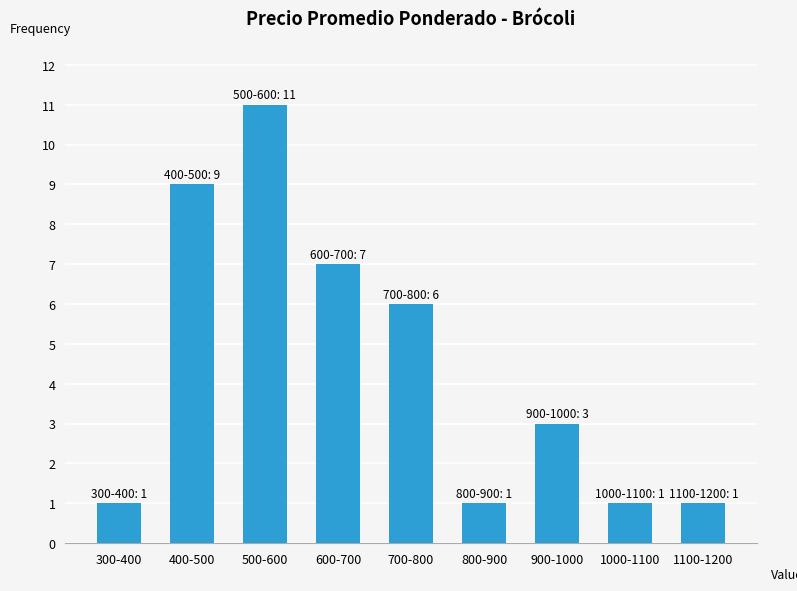

Reading left to right, list all the values displayed in this chart.

1	9	11	7	6	1	3	1	1